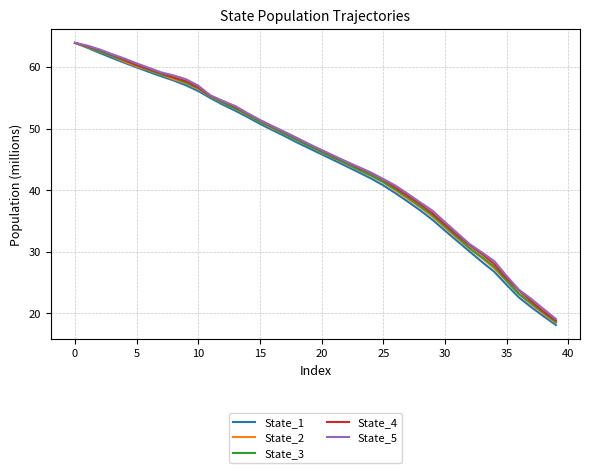

What are all the series names shown in the legend?

State_1, State_2, State_3, State_4, State_5